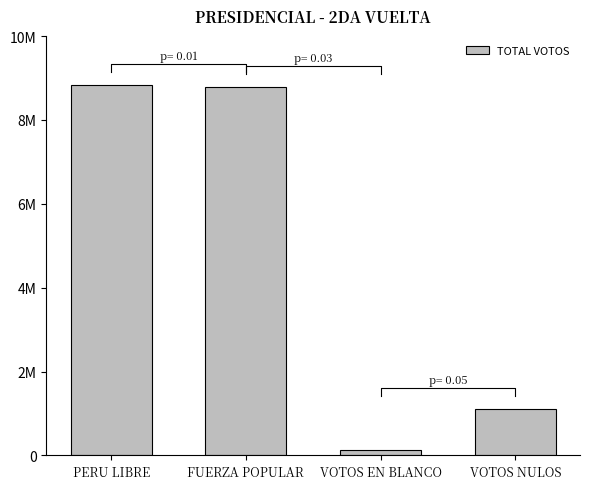

Count the number of values greater than 8792117.

1